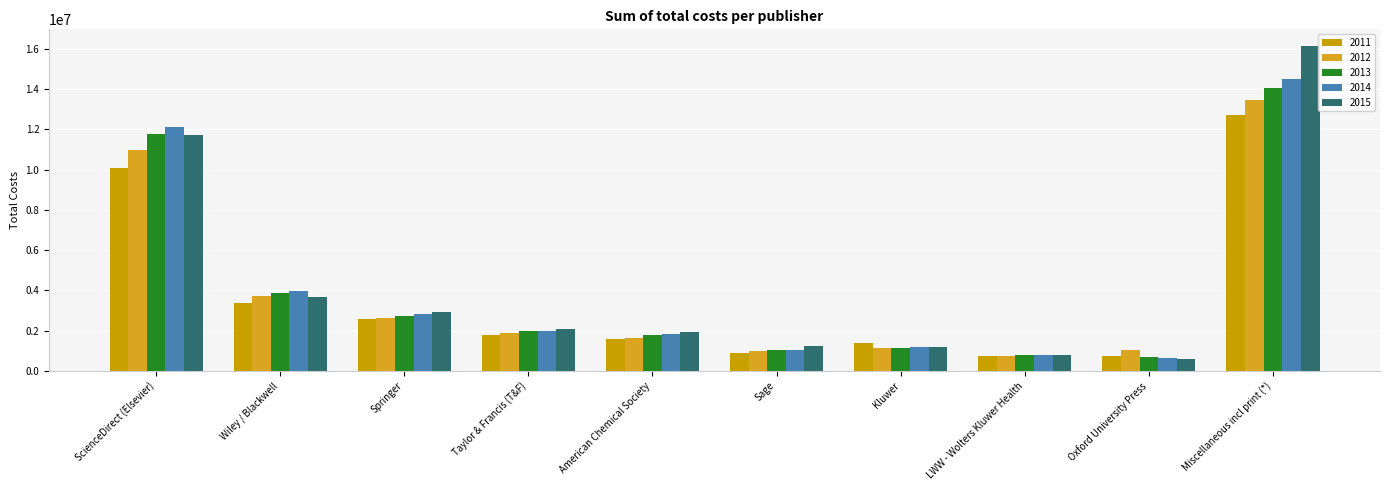

How many bars are there in total?

50